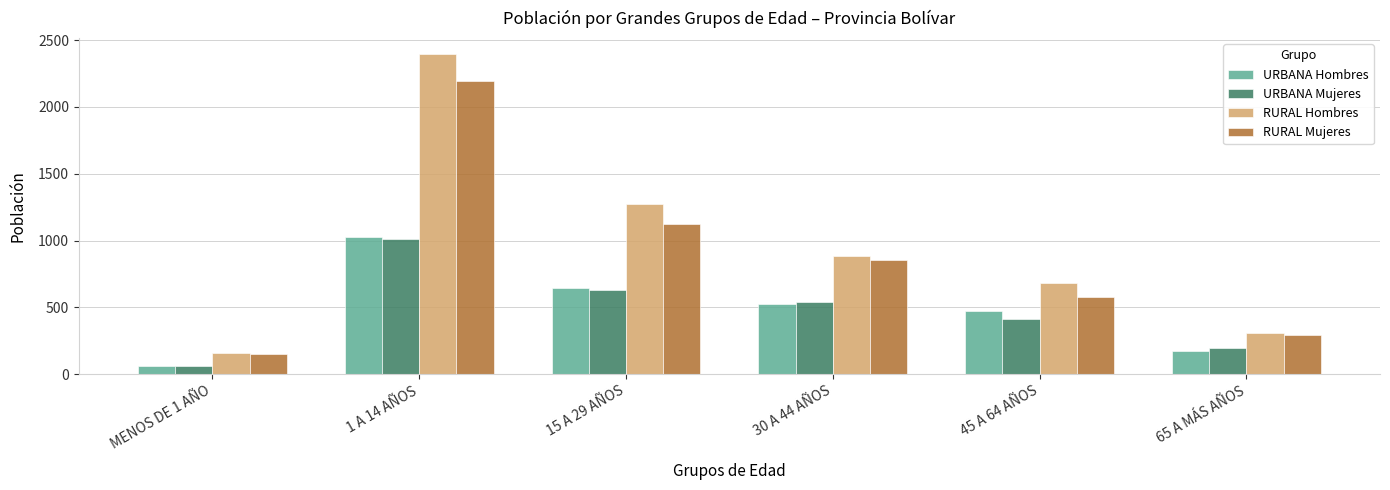

What is the total value across all series at 65 A MÁS AÑOS?

965